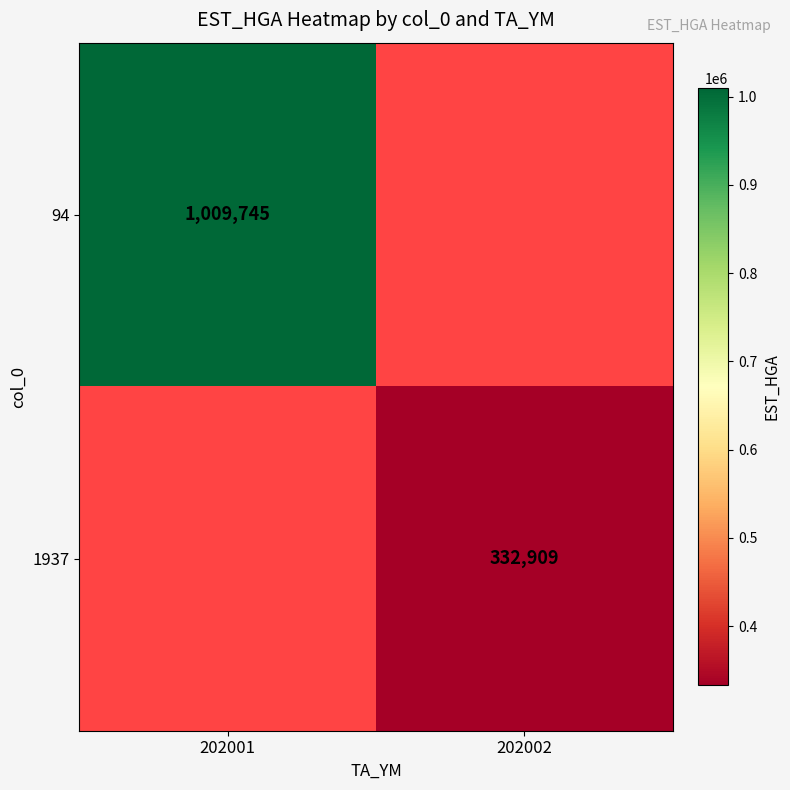

Is it true that 1937 equals 446647 at 202002?

False